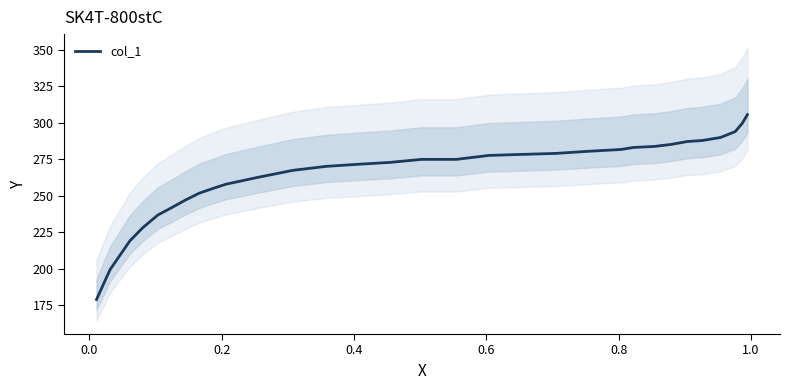

What is the difference between the maximum and minimum values?

126.5